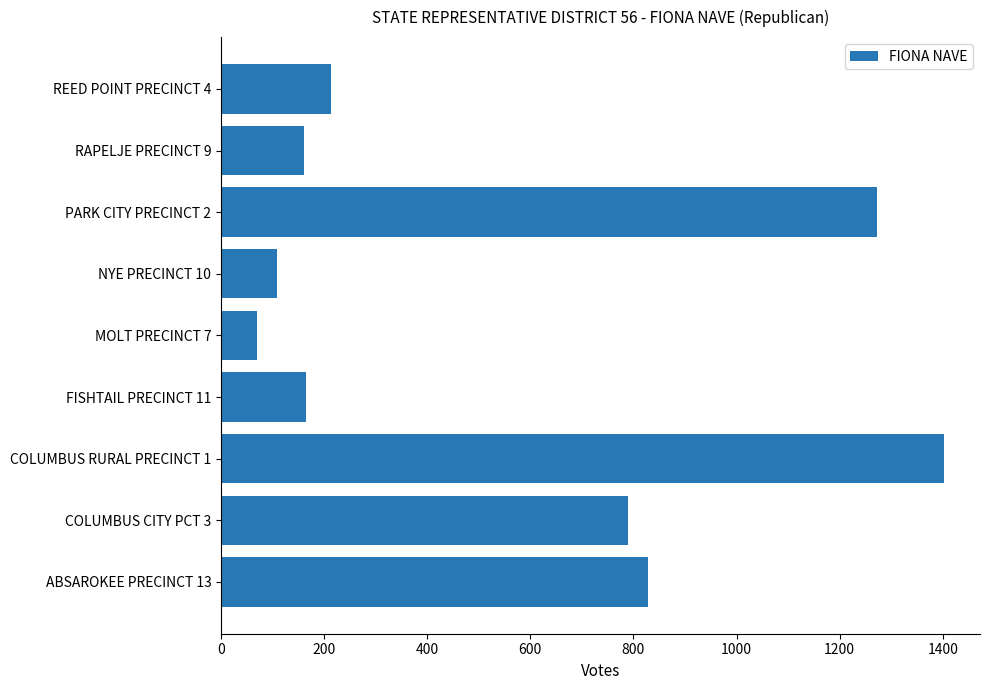

Between NYE PRECINCT 10 and COLUMBUS RURAL PRECINCT 1, which is larger?

COLUMBUS RURAL PRECINCT 1